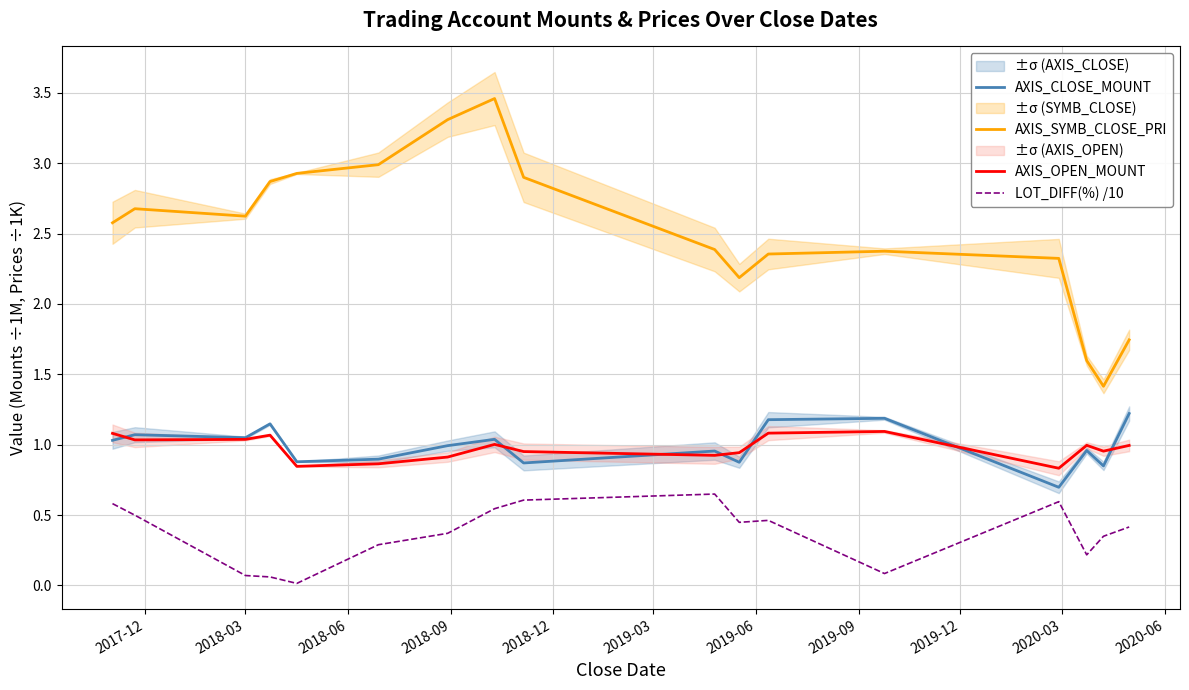

How many series are shown in this chart?

4